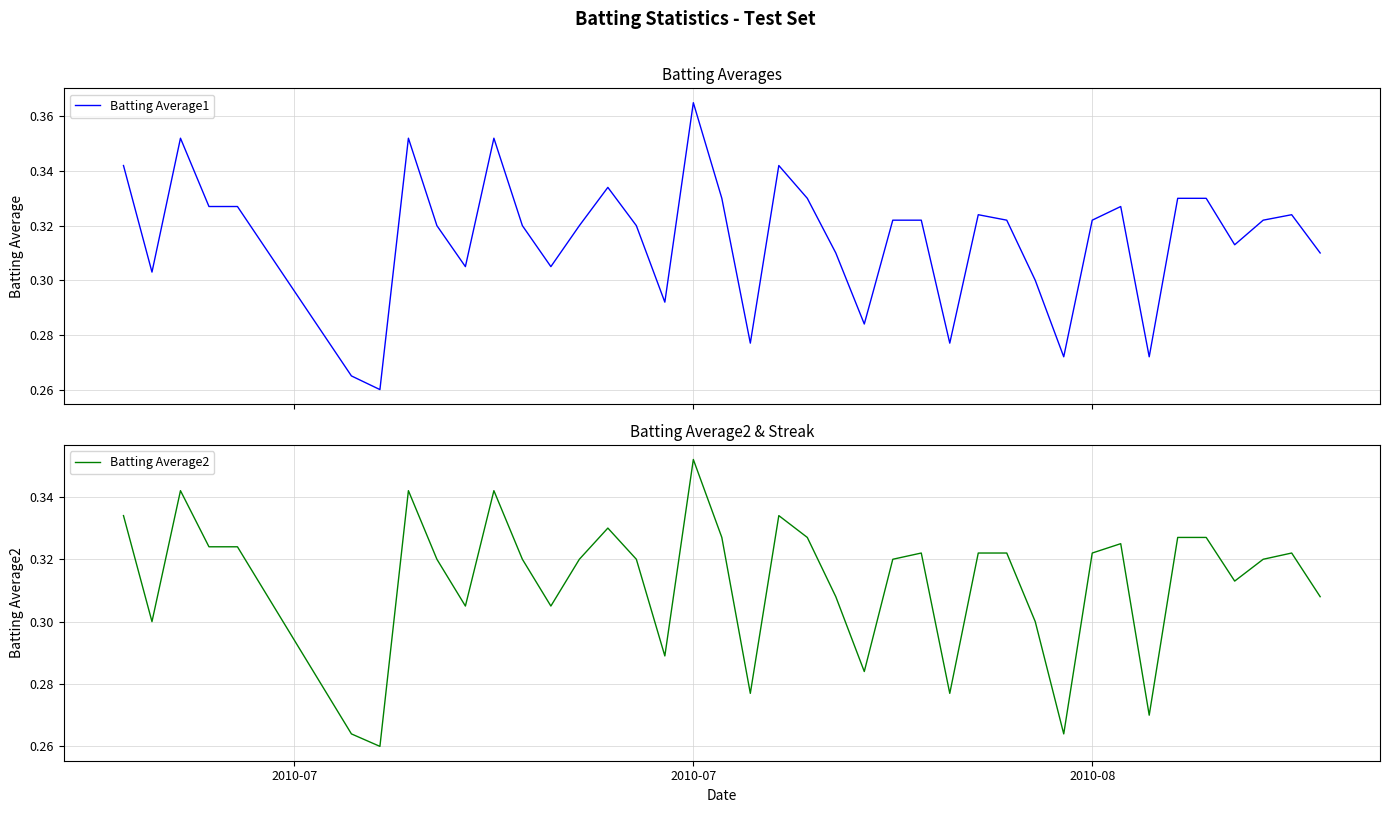

What are all the series names shown in the legend?

Batting Average1, Batting Average2